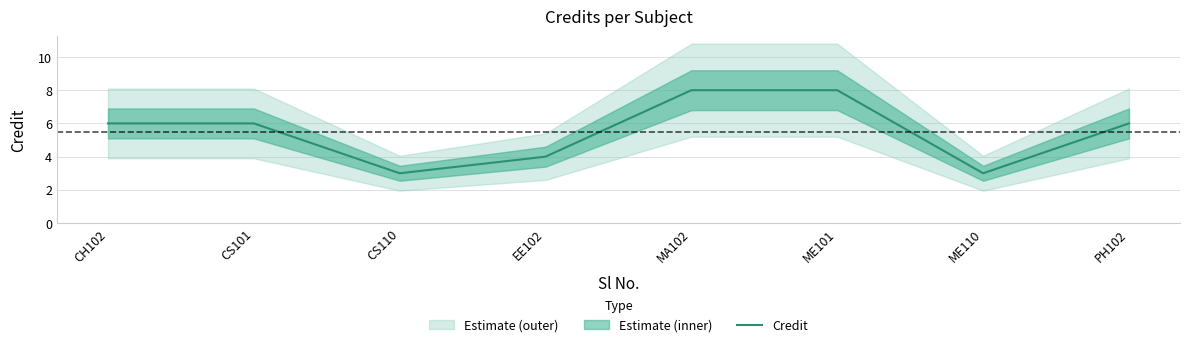

Approximately how many times larger is the value at ME110 compared to CS110?

1.0